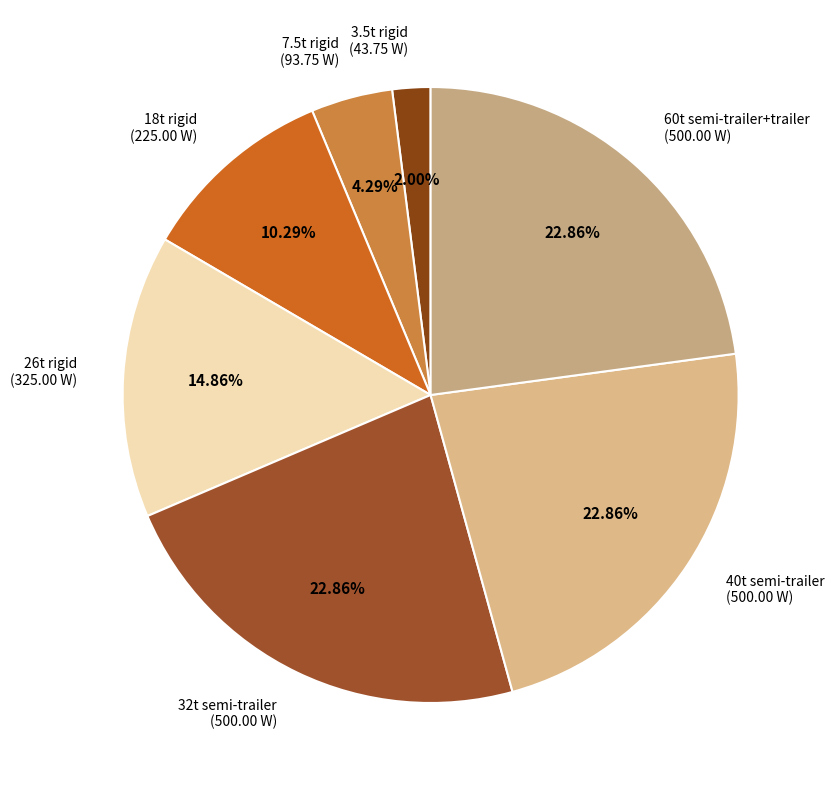

Which slice is the smallest?

3.5t rigid